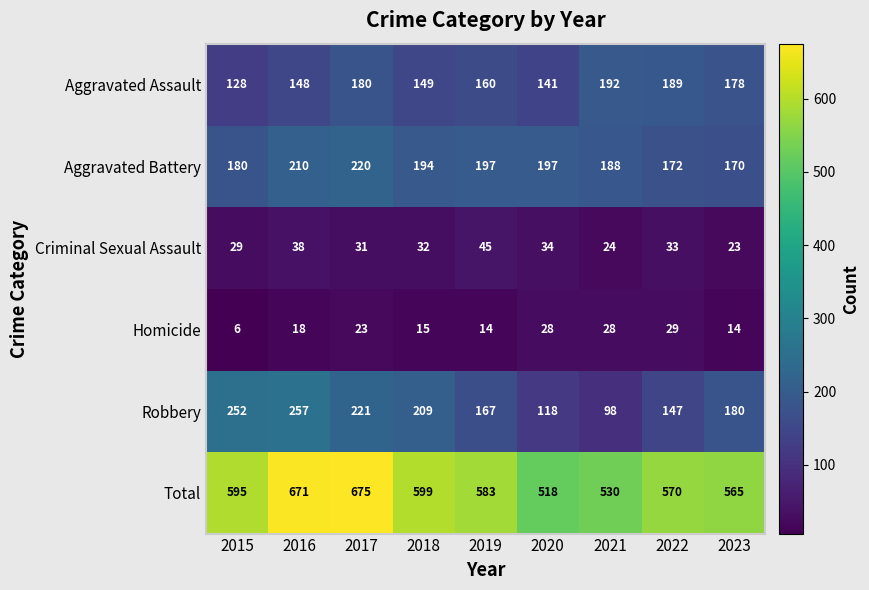

Which series has the largest total across all categories?

Total